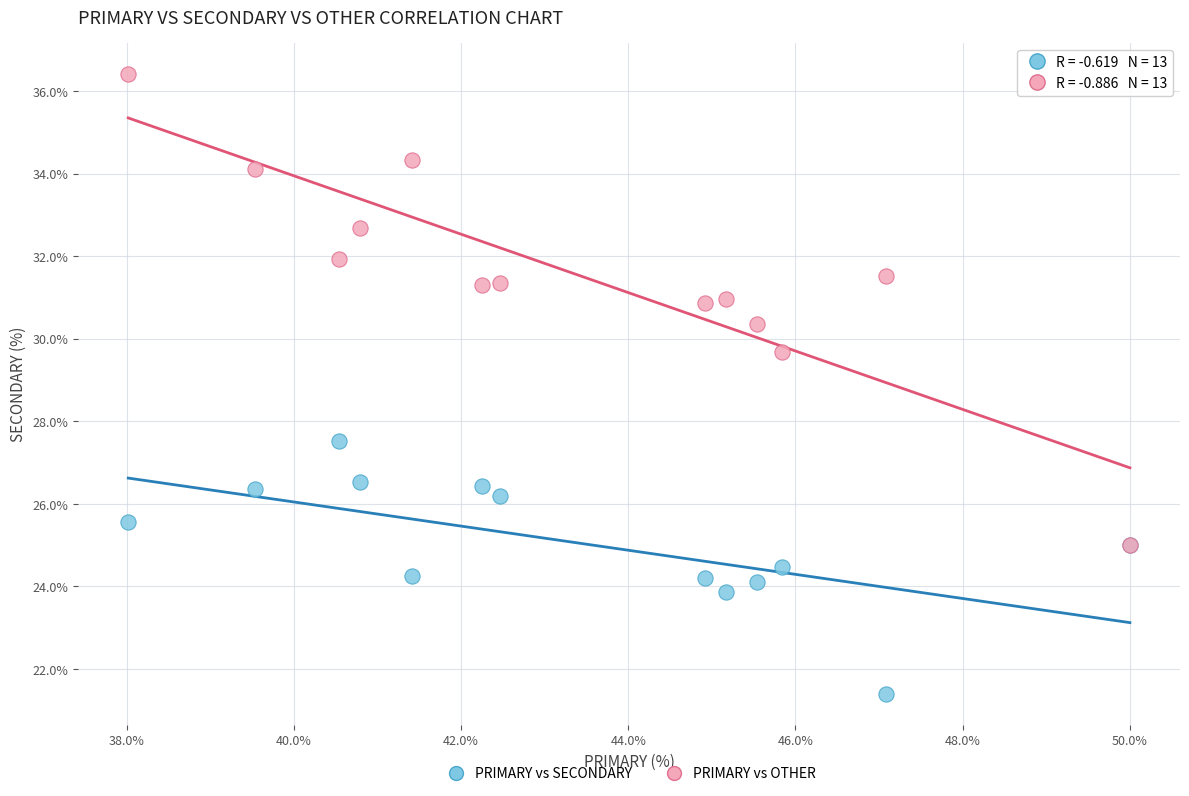

Across all series, what Y value is closest to 28?

27.5